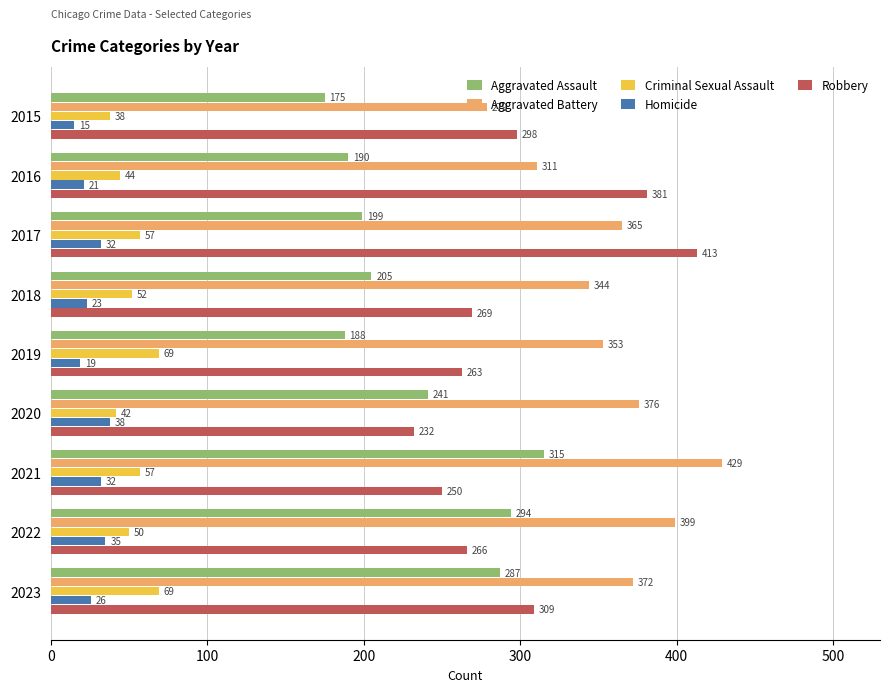

The value of Robbery at 2017 is 413. True or false?

True